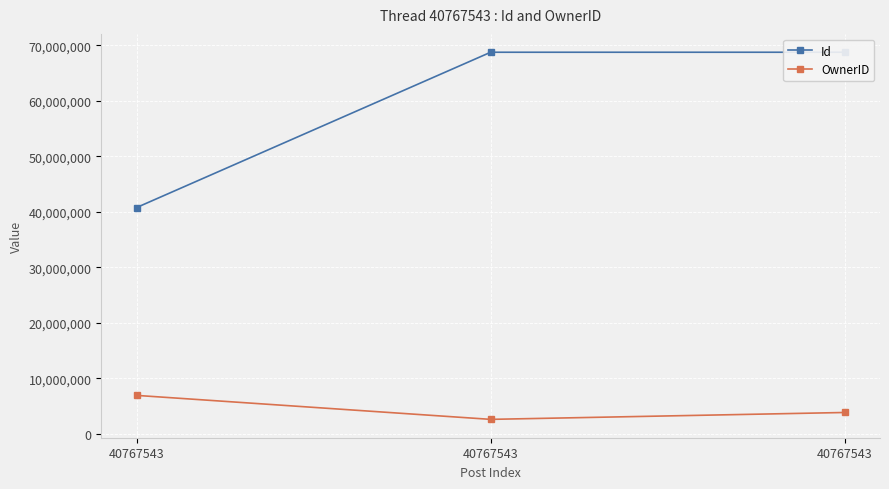

Does the chart display data point markers on the line(s)?

Yes